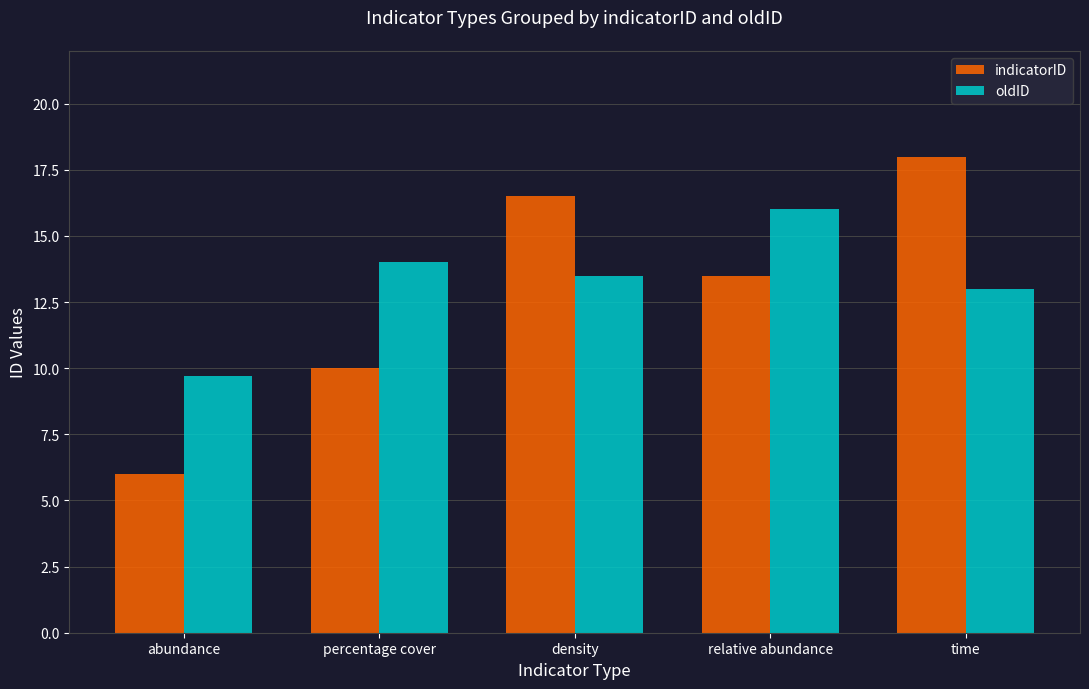

Is it true that indicatorID equals 6.3 at percentage cover?

False